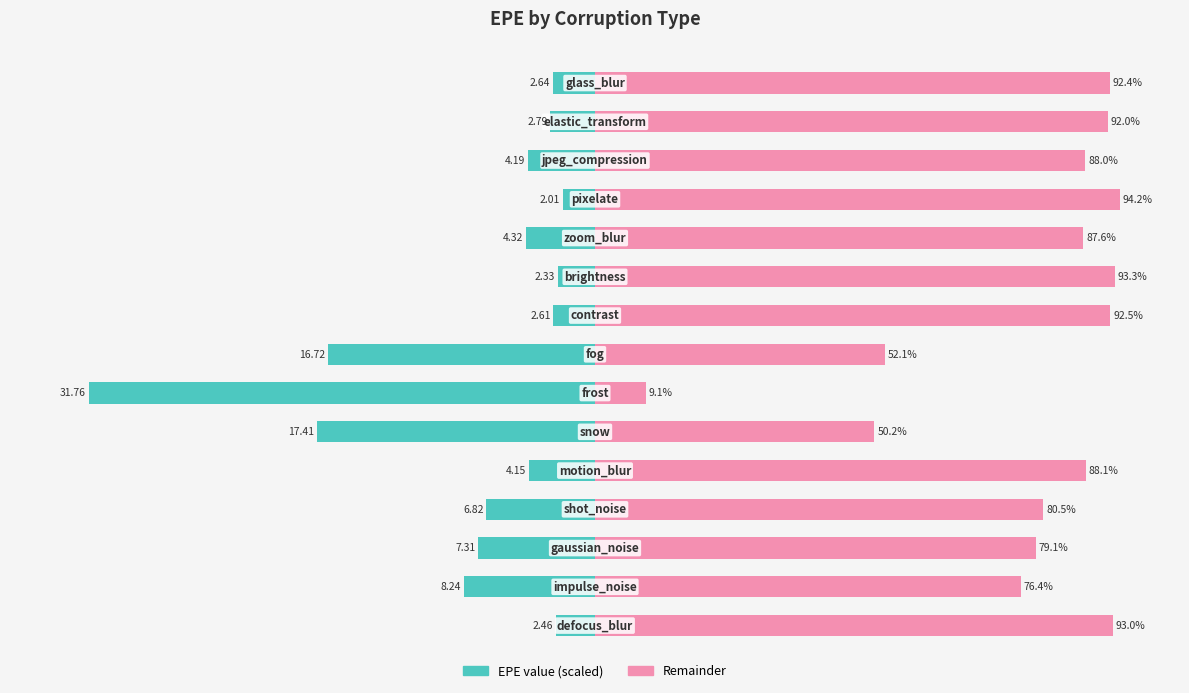

The epe (left) series shows -4.9 at 0. True or false?

False